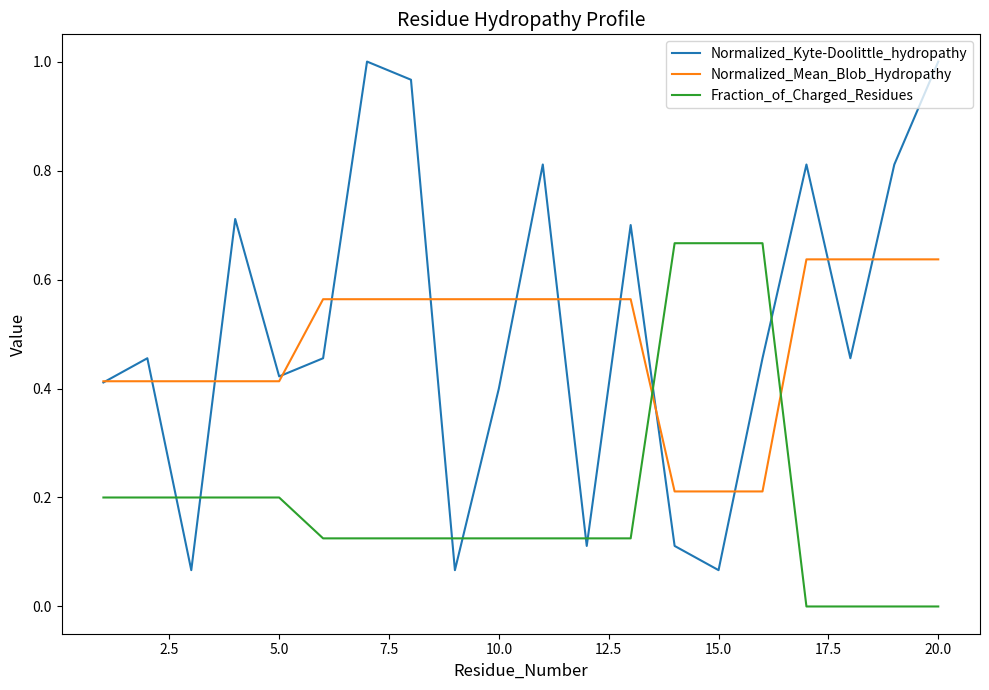

How many lines are shown in the chart?

3